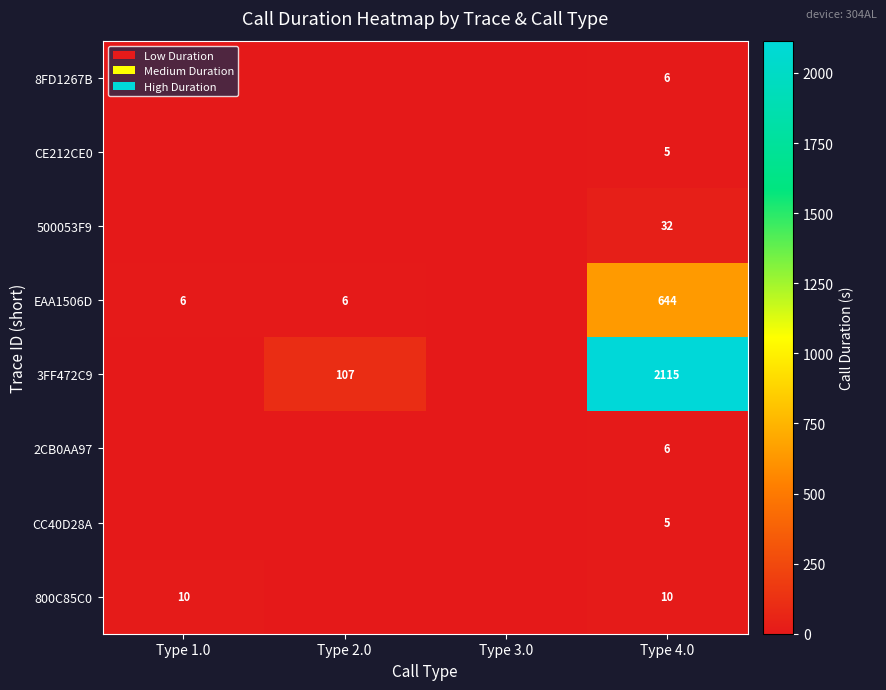

The value of 3FF472C9 at Type 2.0 is 107. True or false?

True